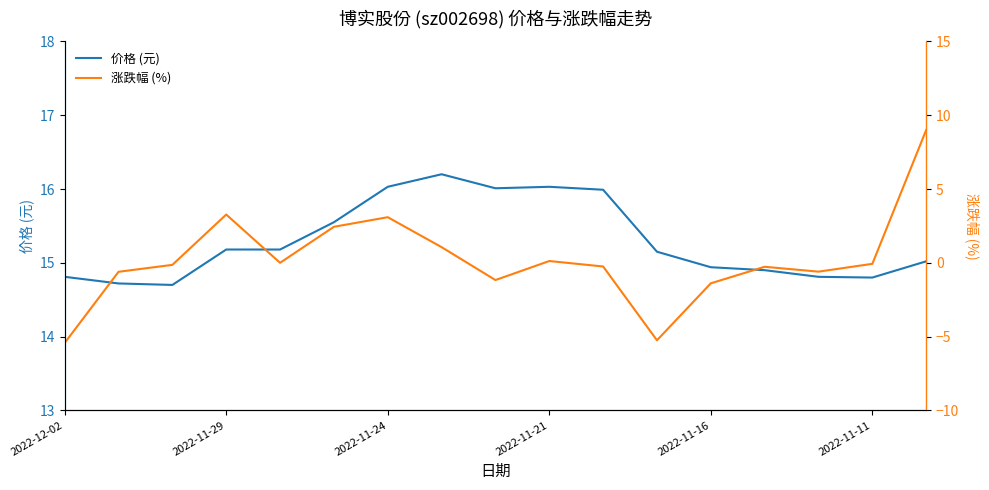

What is the maximum value for 价格 (元)?

16.2